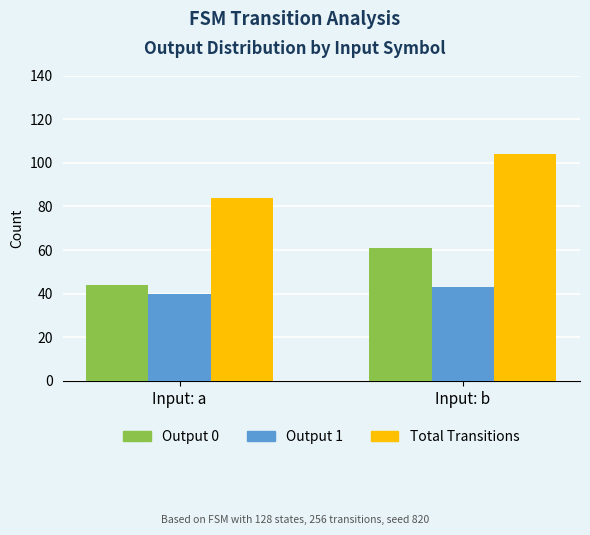

What is the value of the Output 0 bar at the 2nd from the left?

61